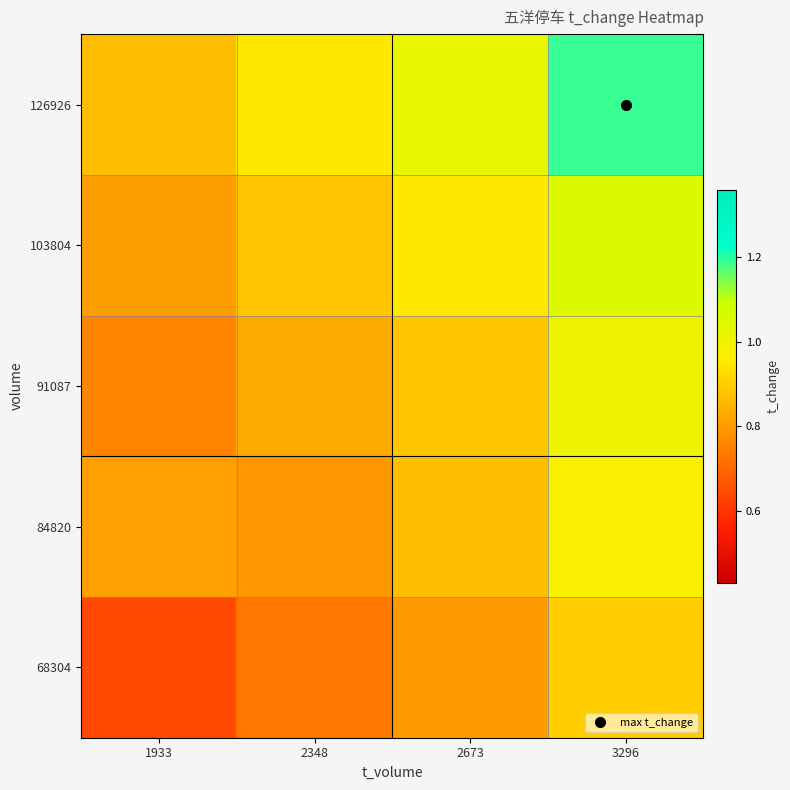

Reading left to right, extract all data points from this chart.

row_0: 1933=0.6	2348=0.7	2673=0.8	3296=0.9
row_1: 1933=0.8	2348=0.8	2673=0.9	3296=1.0
row_2: 1933=0.8	2348=0.8	2673=0.9	3296=1.0
row_3: 1933=0.8	2348=0.9	2673=1.0	3296=1.1
row_4: 1933=0.9	2348=1.0	2673=1.0	3296=1.2